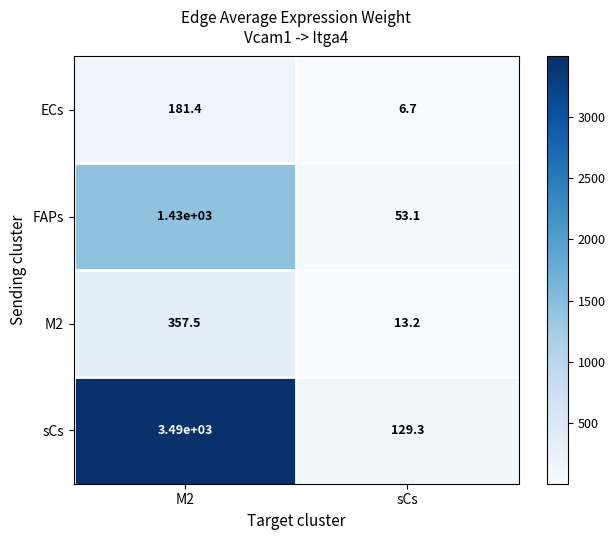

Which series changed the most between M2 and sCs?

sCs